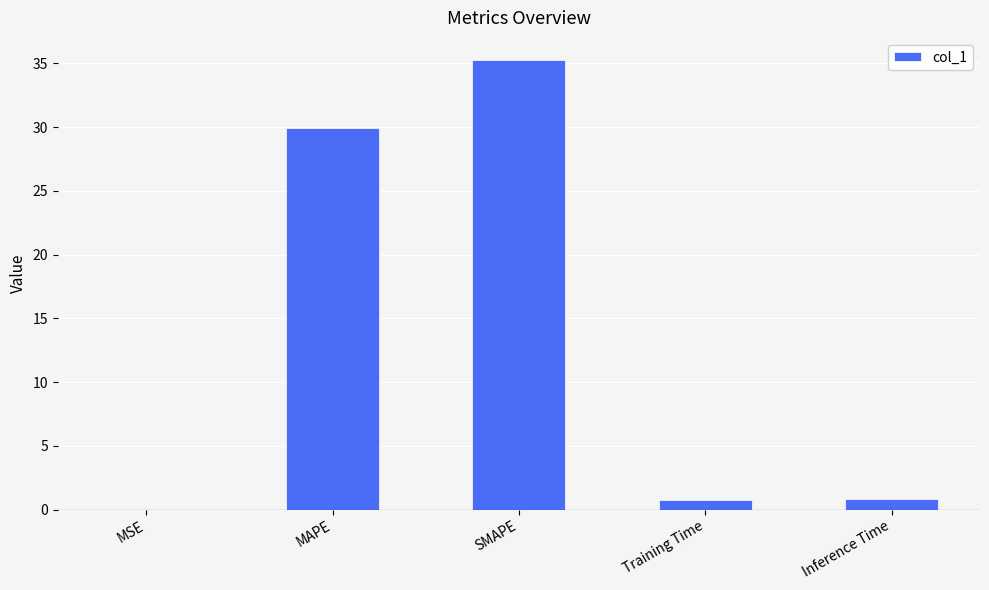

How many distinct data groups are displayed?

1